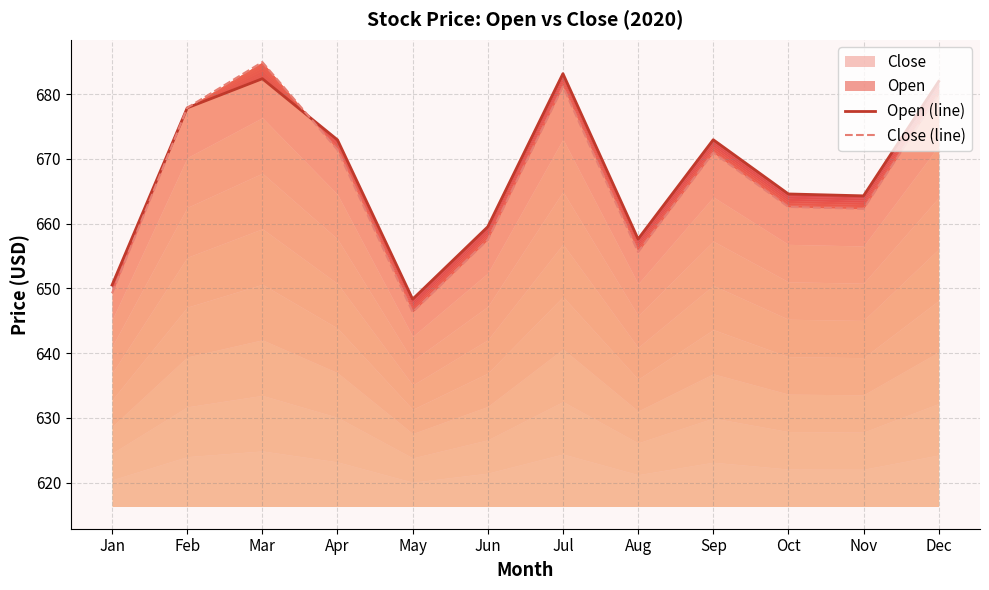

True or false: Close (line) has more than 0 points higher than both neighbors.

True